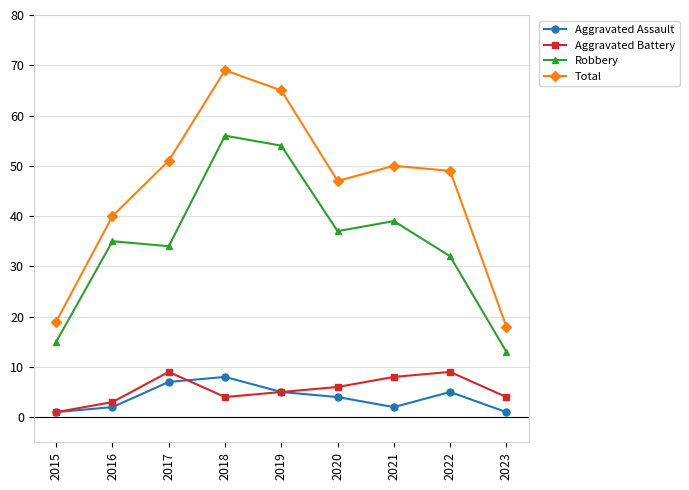

Does the chart have visible grid lines?

Yes